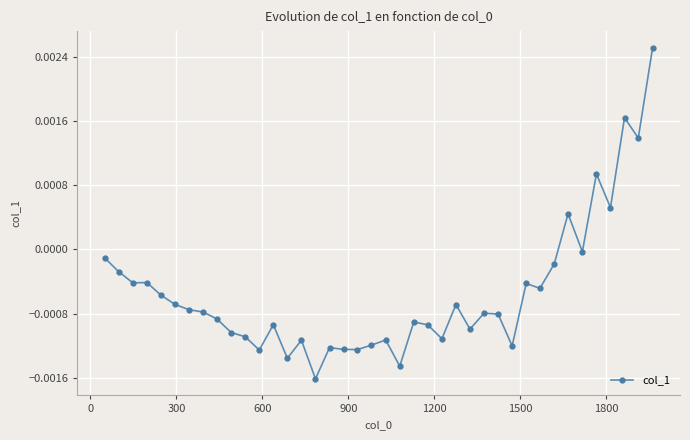

True or false: there are more than 0 points higher than both neighbors.

True